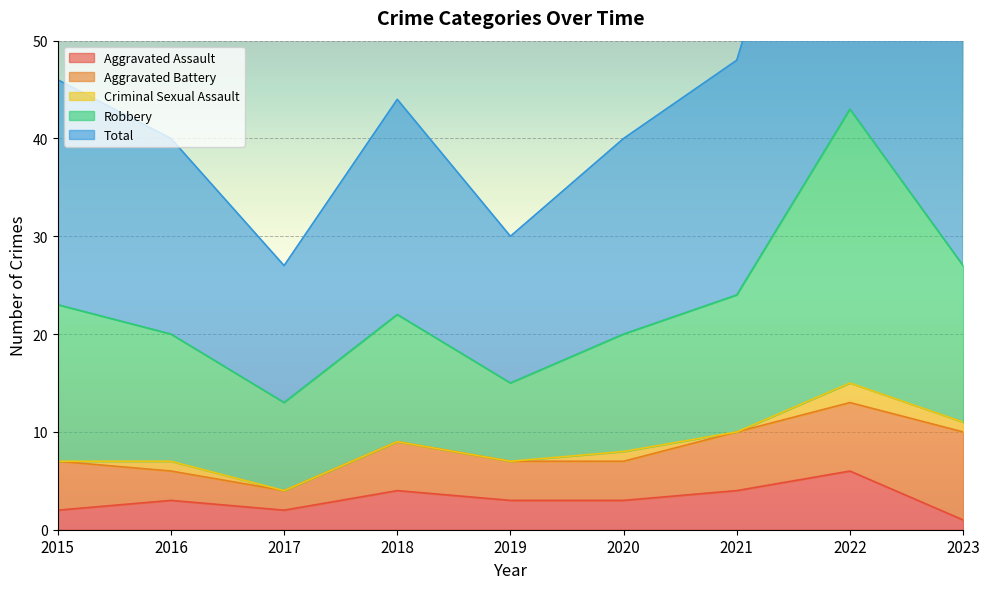

The Aggravated Assault series shows 1 at 2018. True or false?

False